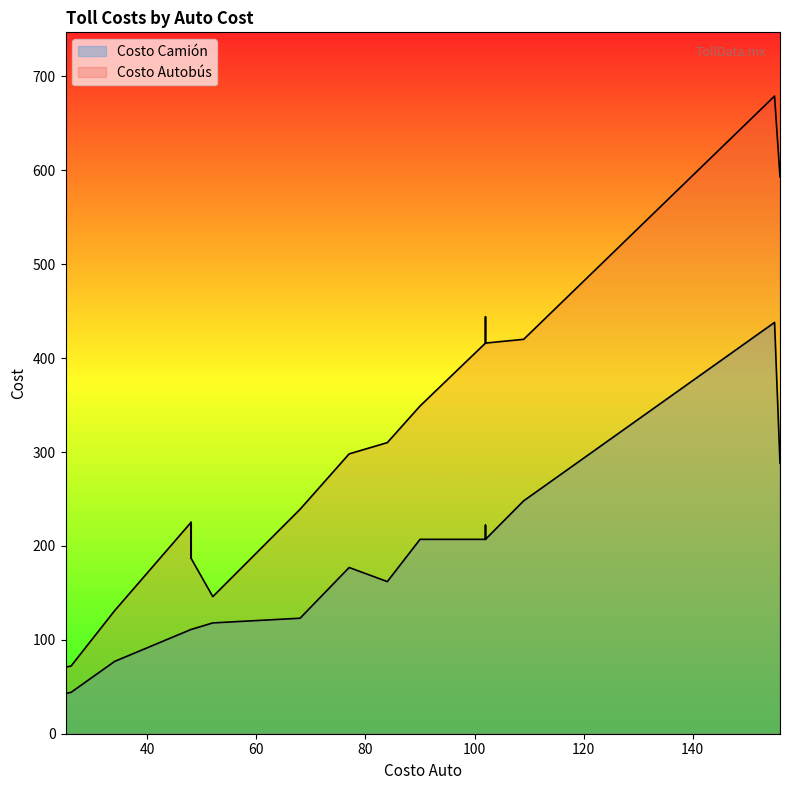

What is the maximum value shown in the chart?

679